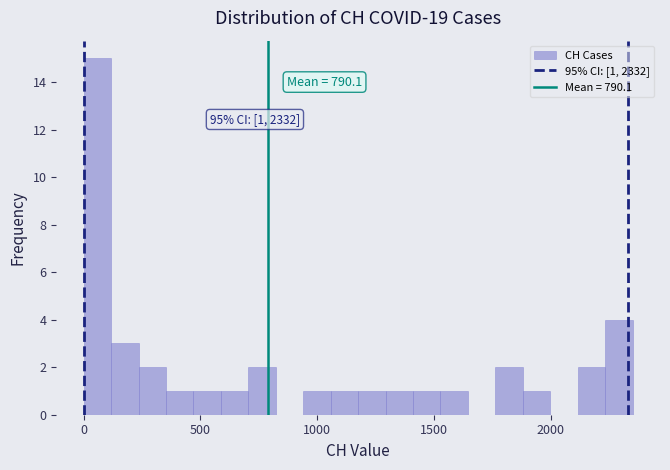

Around what value on the x-axis is the tallest bar? Give the approximate position of its centre, as read against the axis.

50